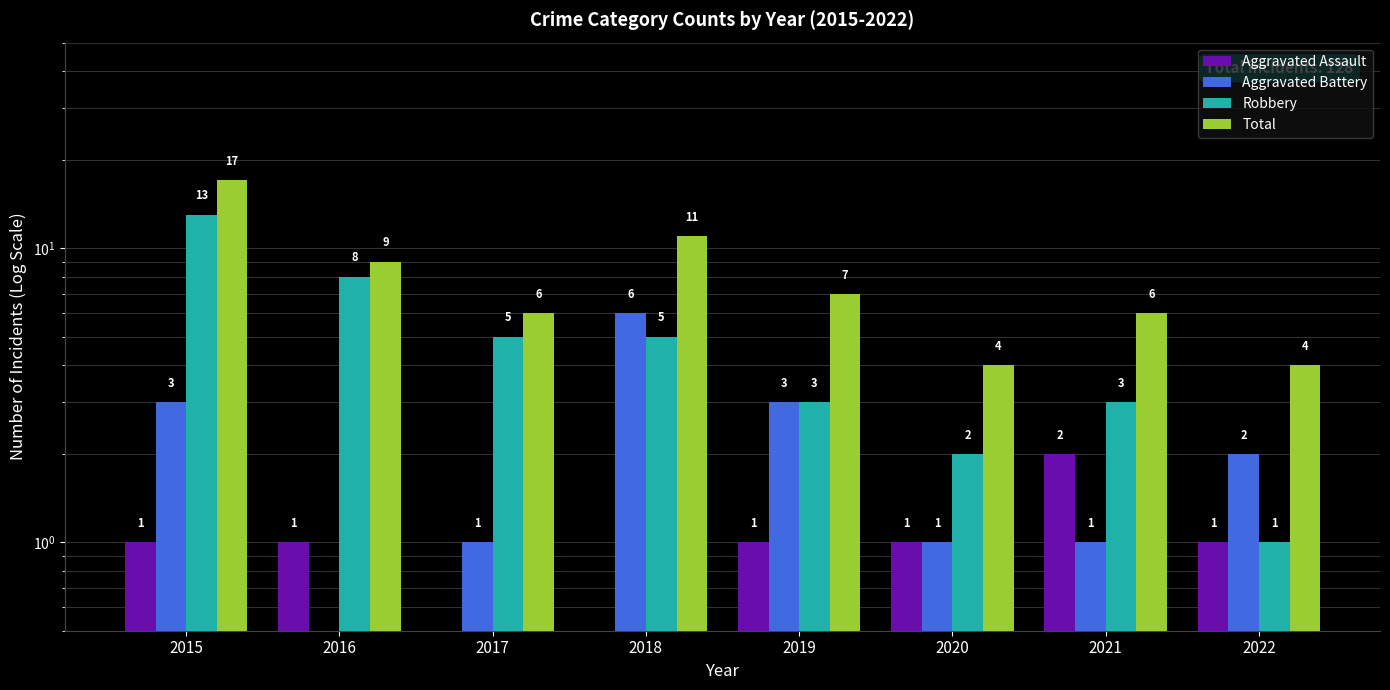

What is the sum of the Total values at 2015 and 2018?

28.0